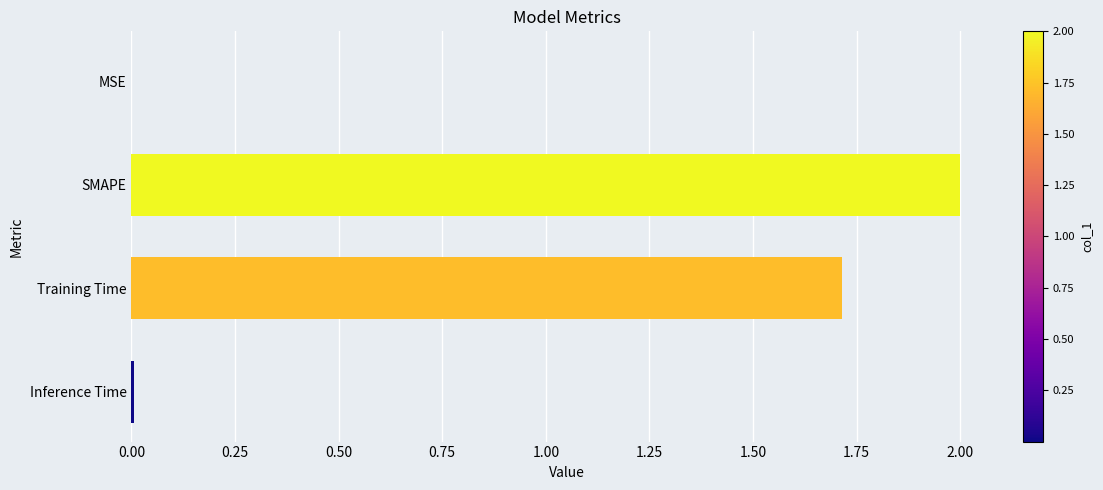

Which label corresponds to the largest value in the chart?

SMAPE